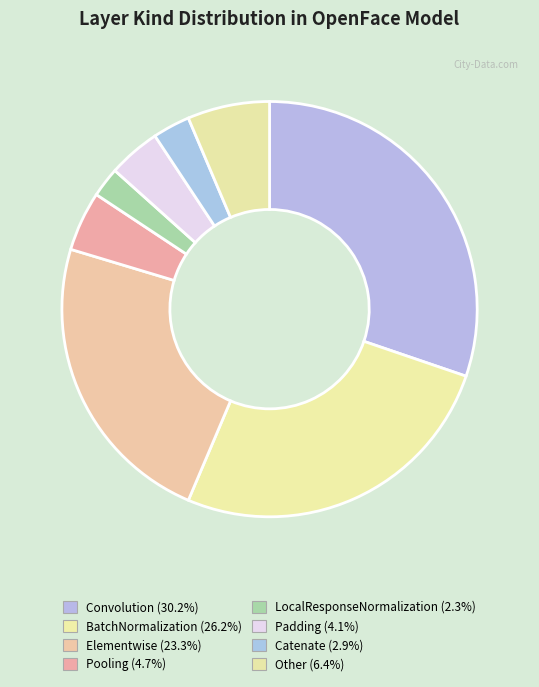

To the nearest percent, what is the average slice percentage?

12%